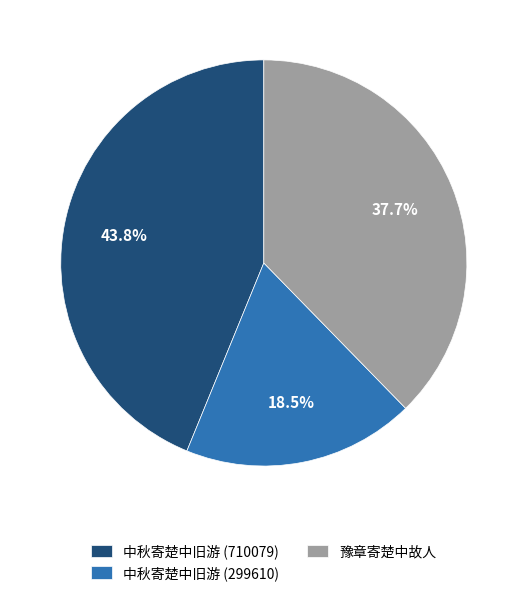

Between 中秋寄楚中旧游 (710079) and 豫章寄楚中故人, which is larger?

中秋寄楚中旧游 (710079)